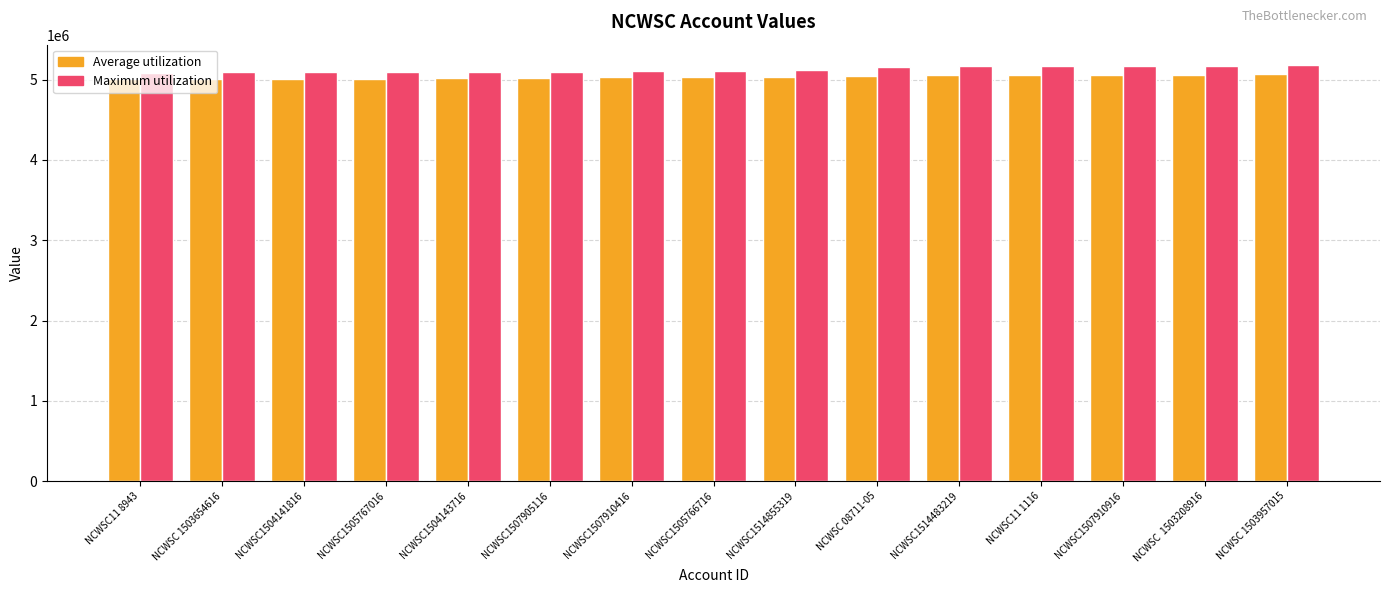

Which series has the widest spread of values?

Maximum utilization